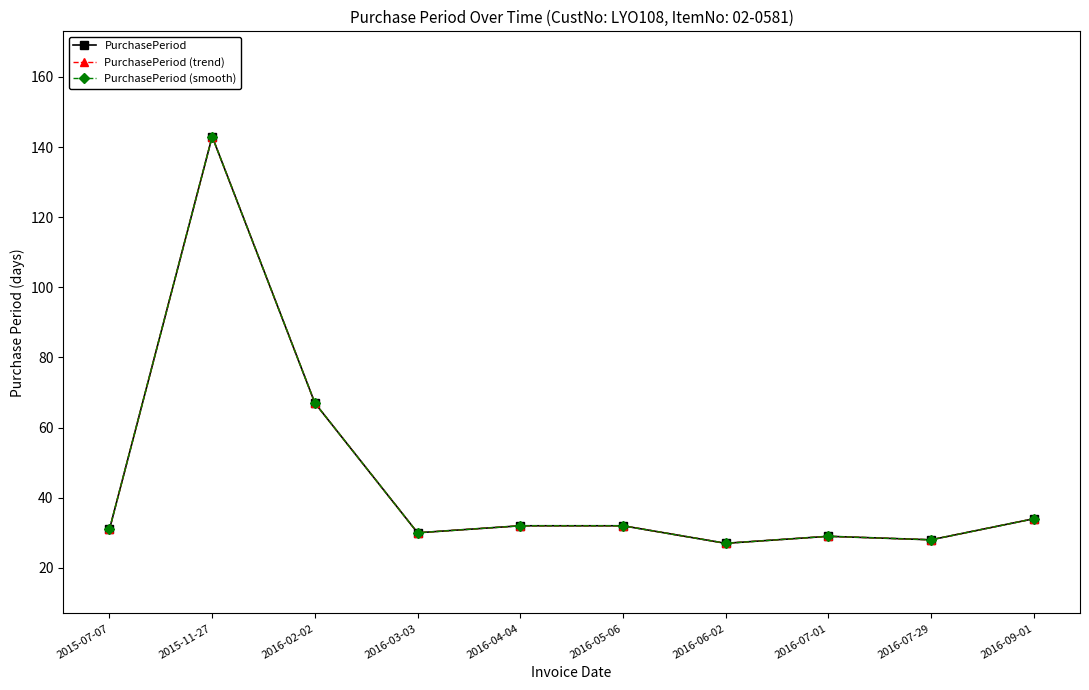

What is the lowest value of the PurchasePeriod series?

27